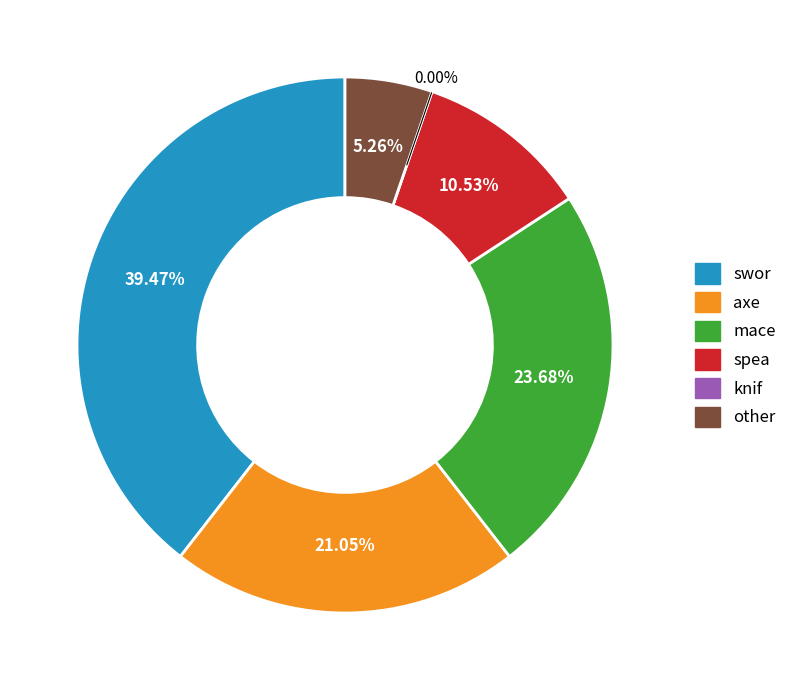

The axe slice represents 1% of the pie. True or false?

False